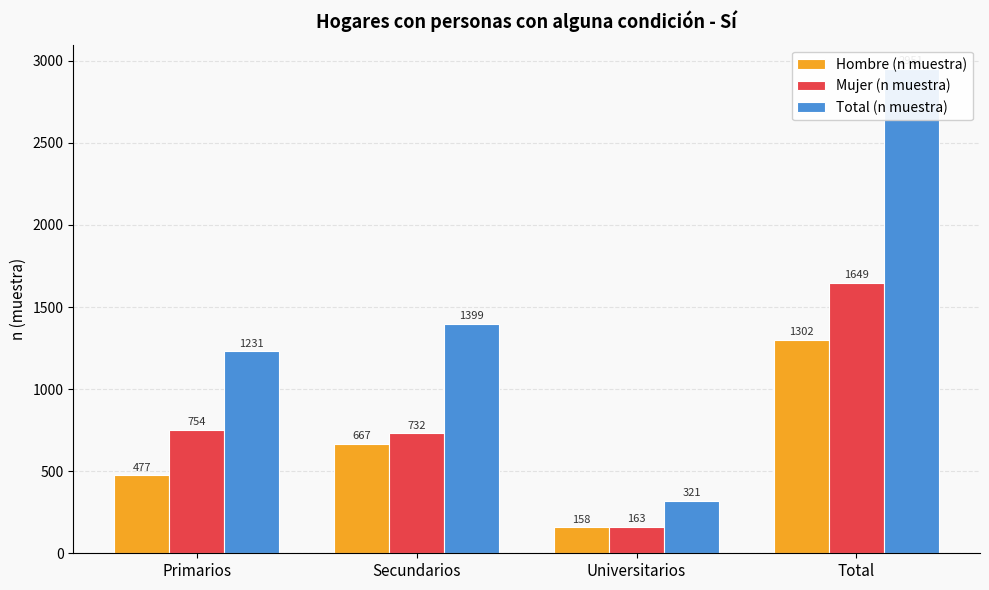

Which series changed the most between Primarios and Universitarios?

Total (n muestra)